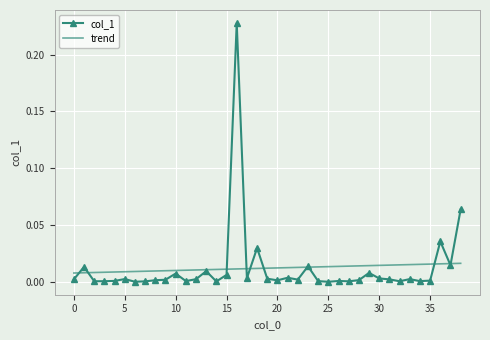

At how many categories does at least one series exceed 0?

39